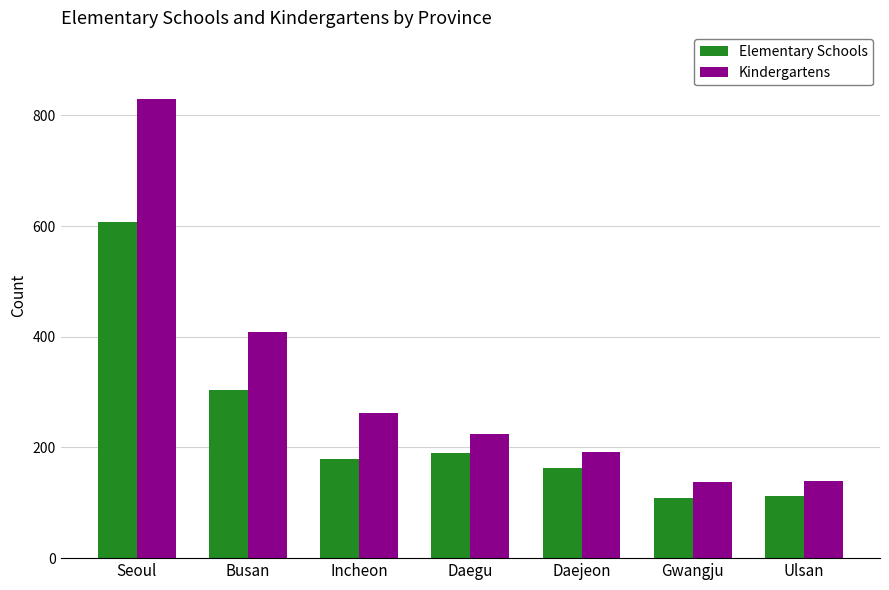

What is the difference between the maximum and minimum values in the Kindergartens series?

693